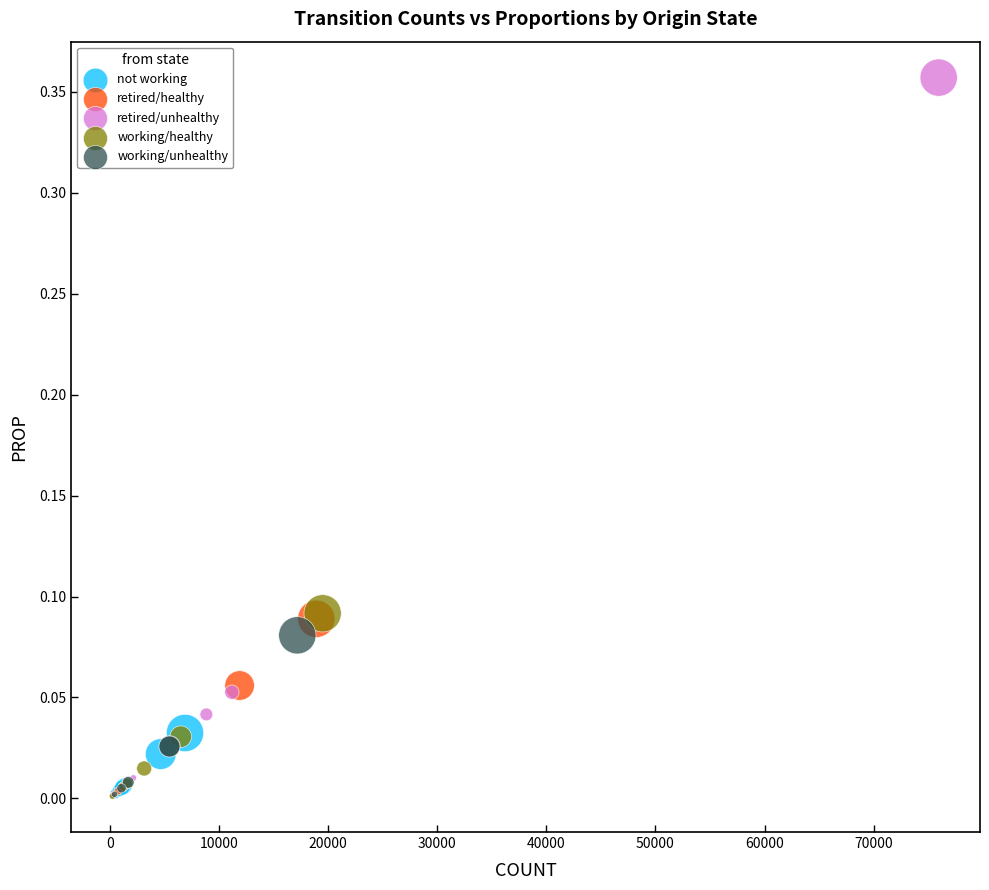

Which series reaches the maximum Y coordinate?

retired/unhealthy